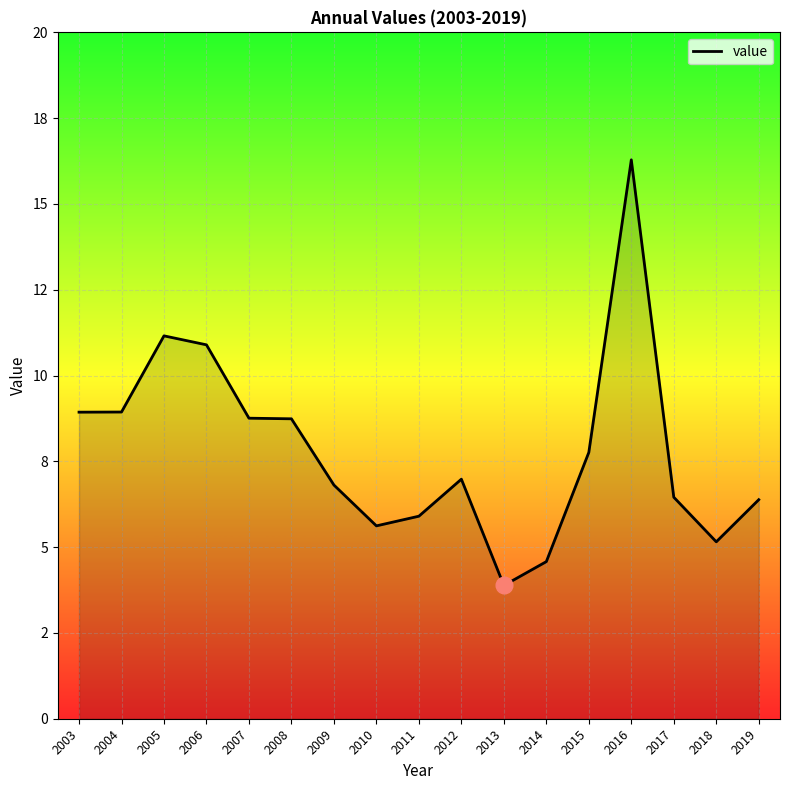

Does the chart display data point markers on the line(s)?

No